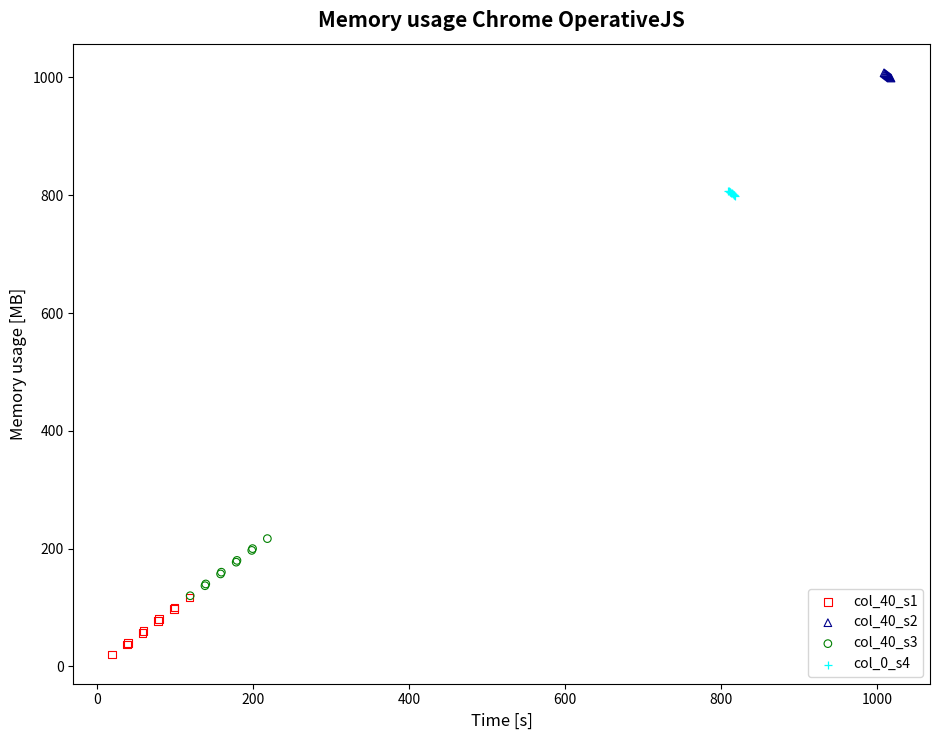

Which series reaches the minimum Y coordinate?

col_40_s1